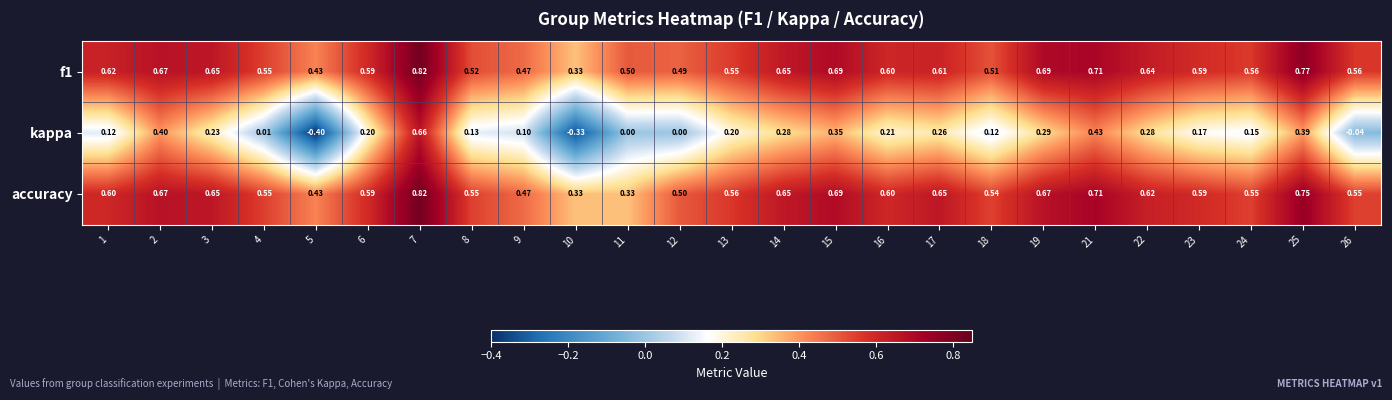

Between 5 and 17, which series saw the biggest shift?

kappa